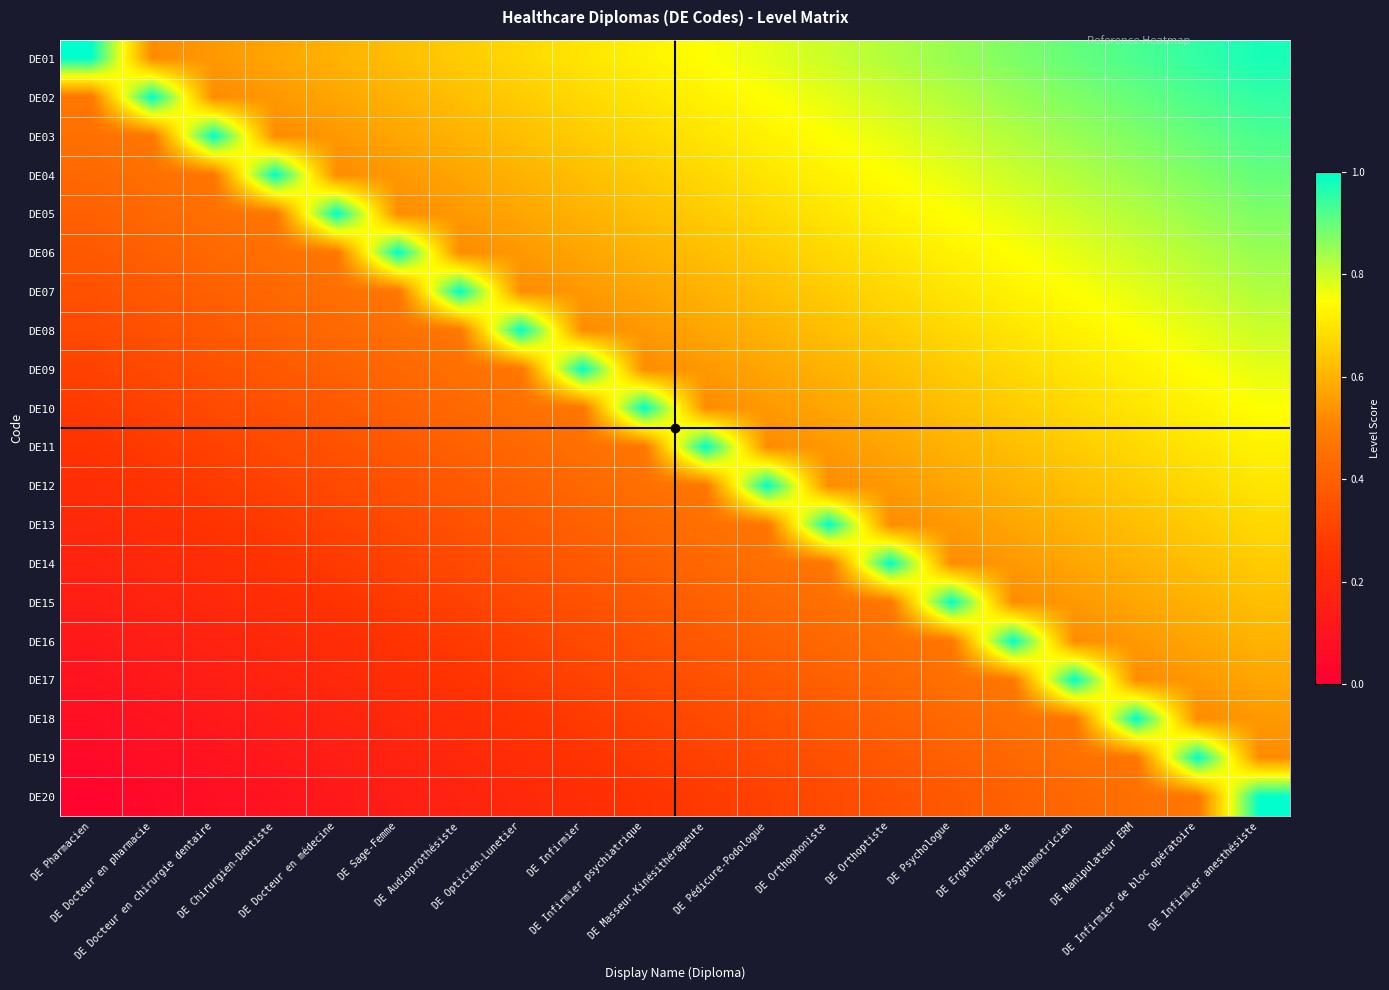

At which category does the chart reach its peak across all series?

DE Pharmacien